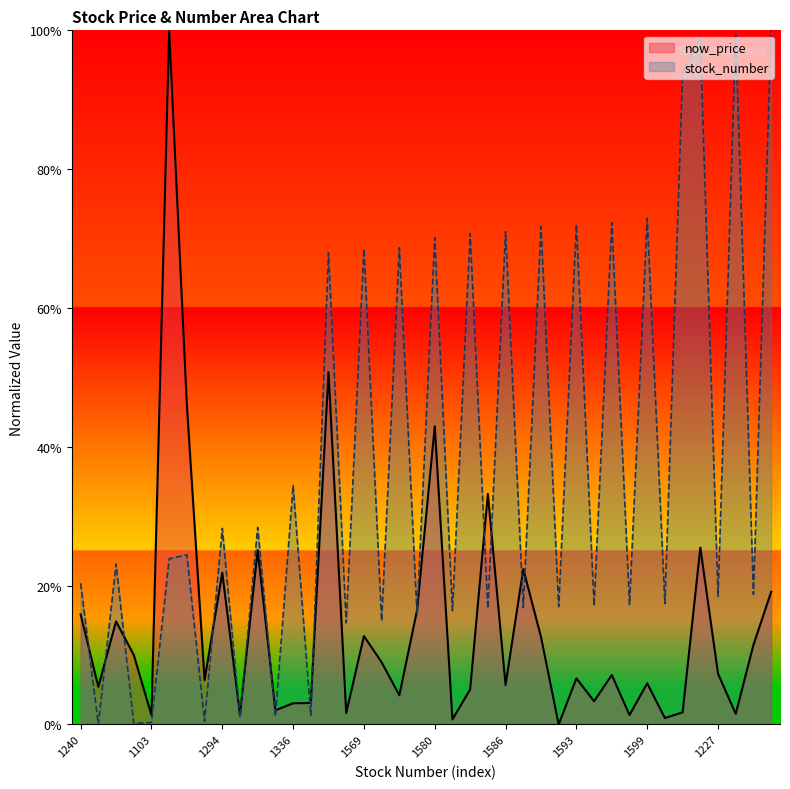

What is the sum of the now_price values at 1781 and 1595?

0.1